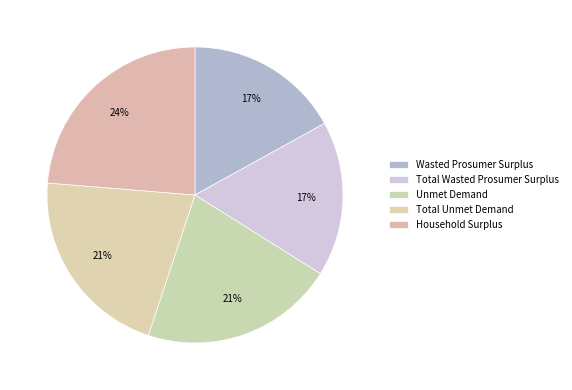

To the nearest percent, what portion does Total Wasted Prosumer Surplus represent?

17%